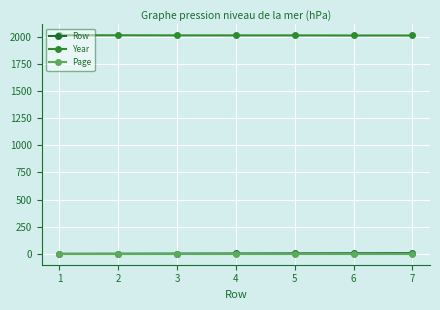

At which category is the sum across all series the highest?

7